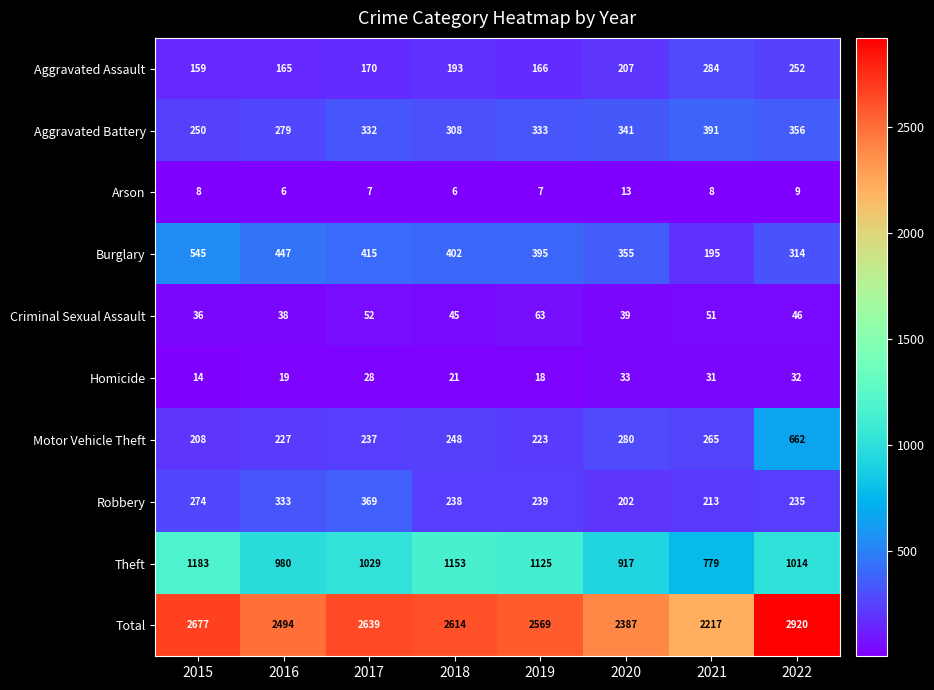

How many series are shown in this chart?

10